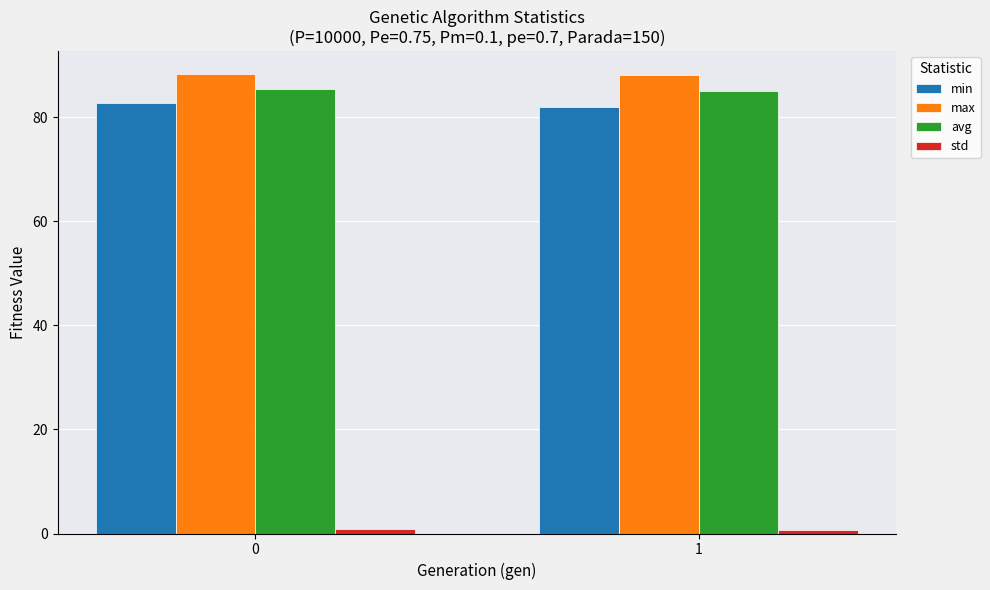

What is the minimum value shown in the chart?

0.8